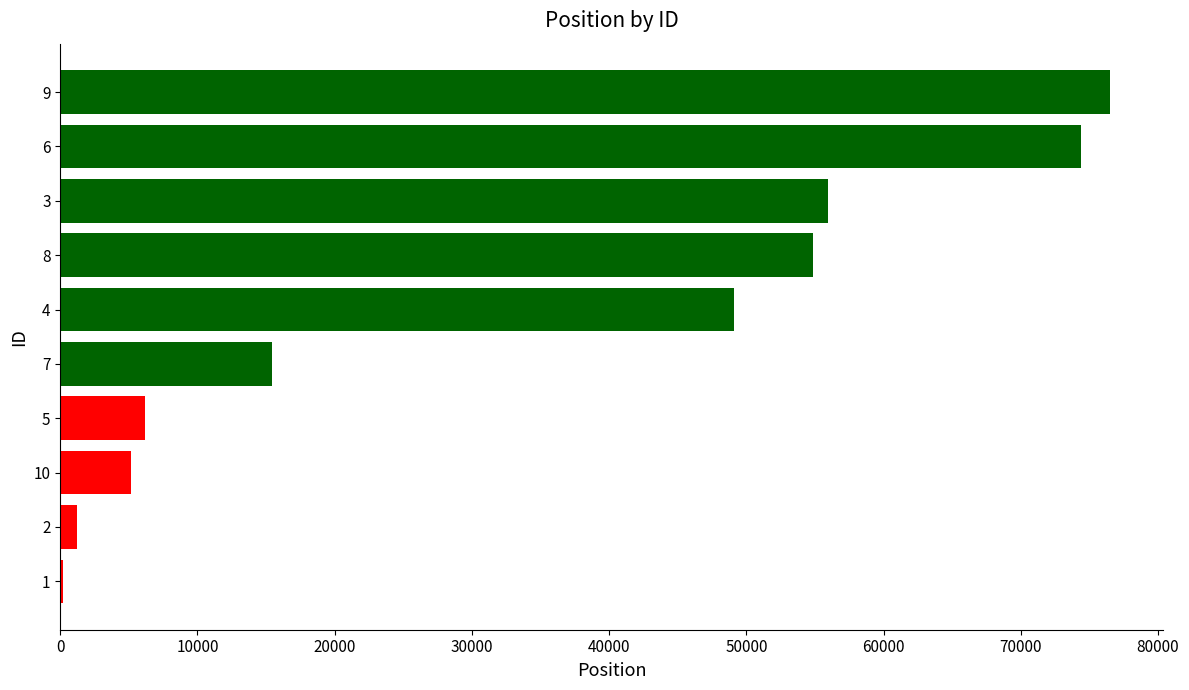

Count the number of categories in the chart.

10